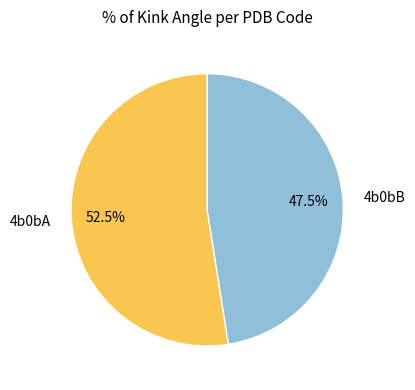

Approximately how many times larger is the value at 4b0bA compared to 4b0bB?

1.1